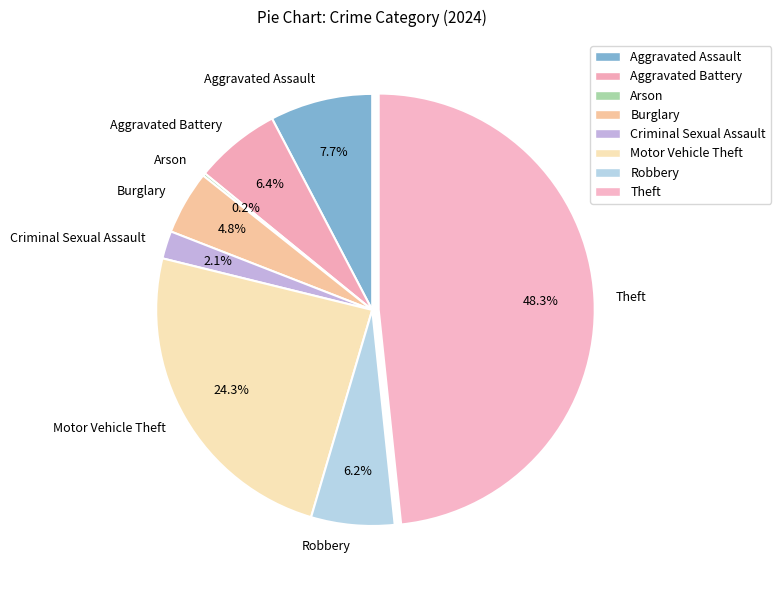

Does Motor Vehicle Theft represent more than half of the total?

No